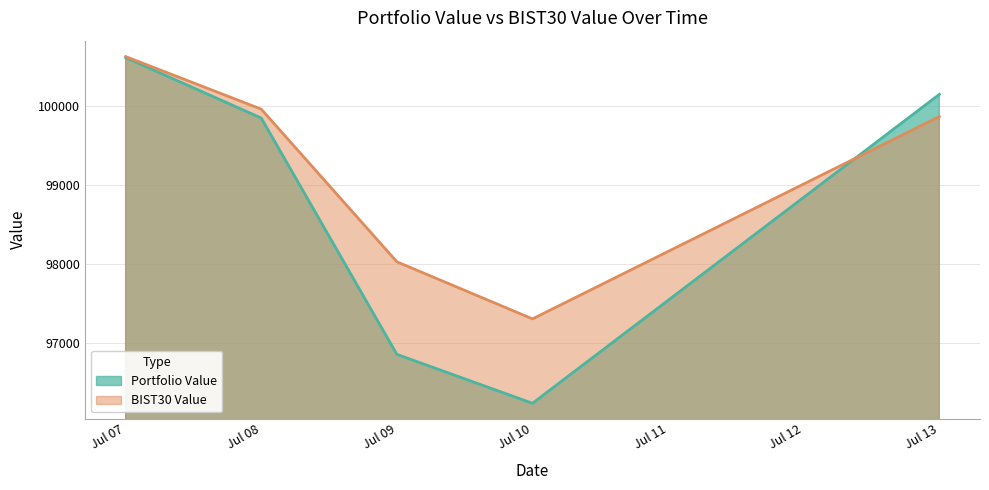

What is the highest value of the Portfolio Value series?

100610.1